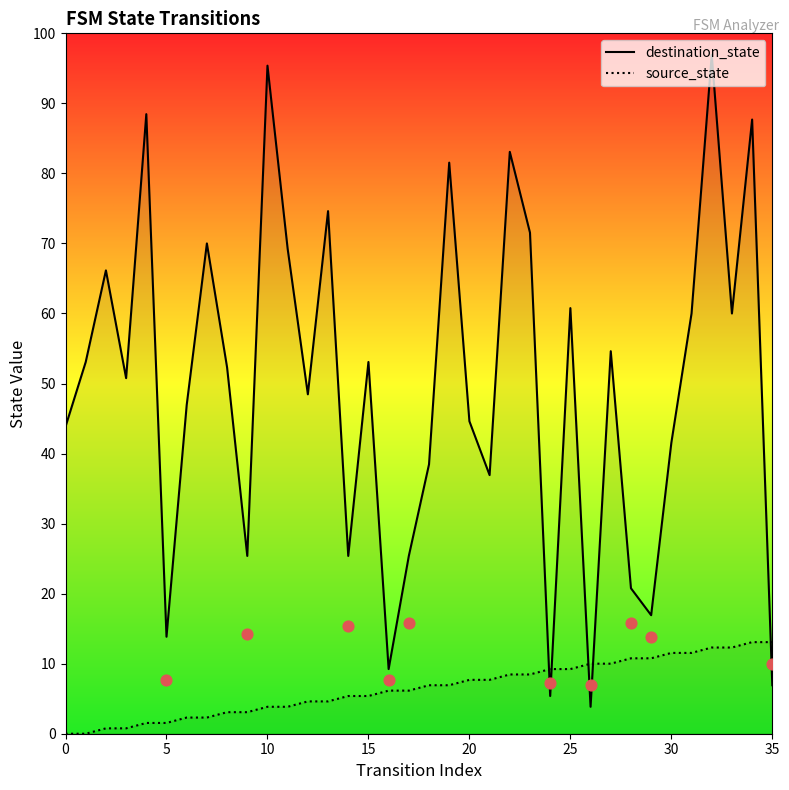

What are all the series names shown in the legend?

destination_state, source_state